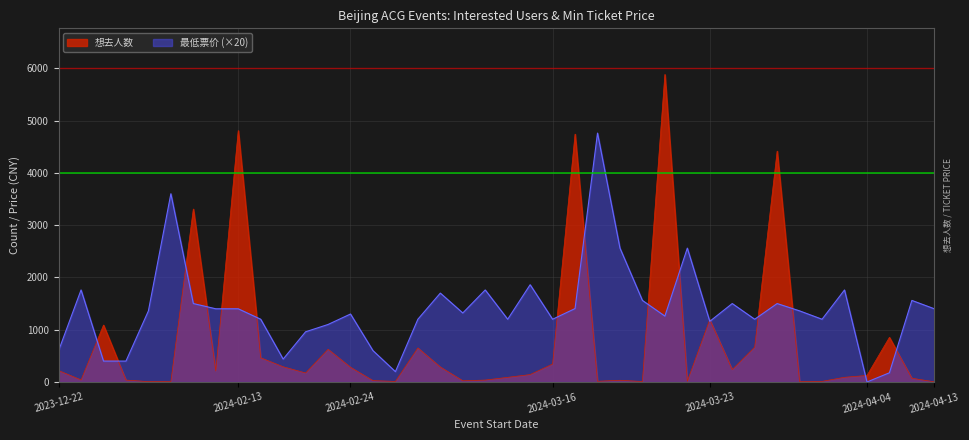

Rank the series by their average value, from highest to lowest.

最低票价 (×20), 想去人数